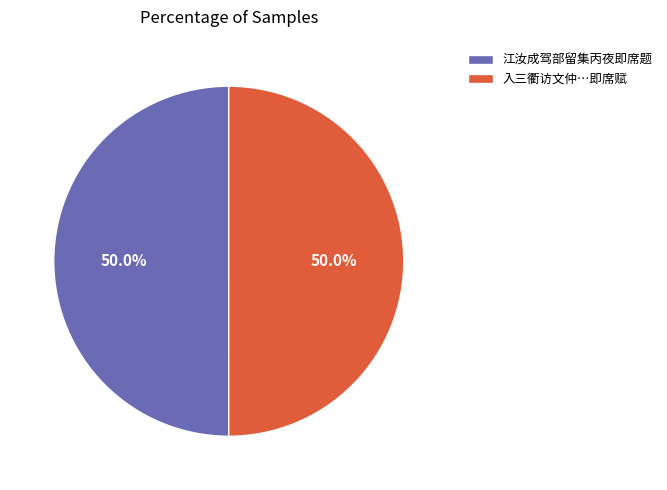

Approximately how many times larger is the value at 江汝成驾部留集丙夜即席题 compared to 入三衢访文仲…即席赋?

1.0